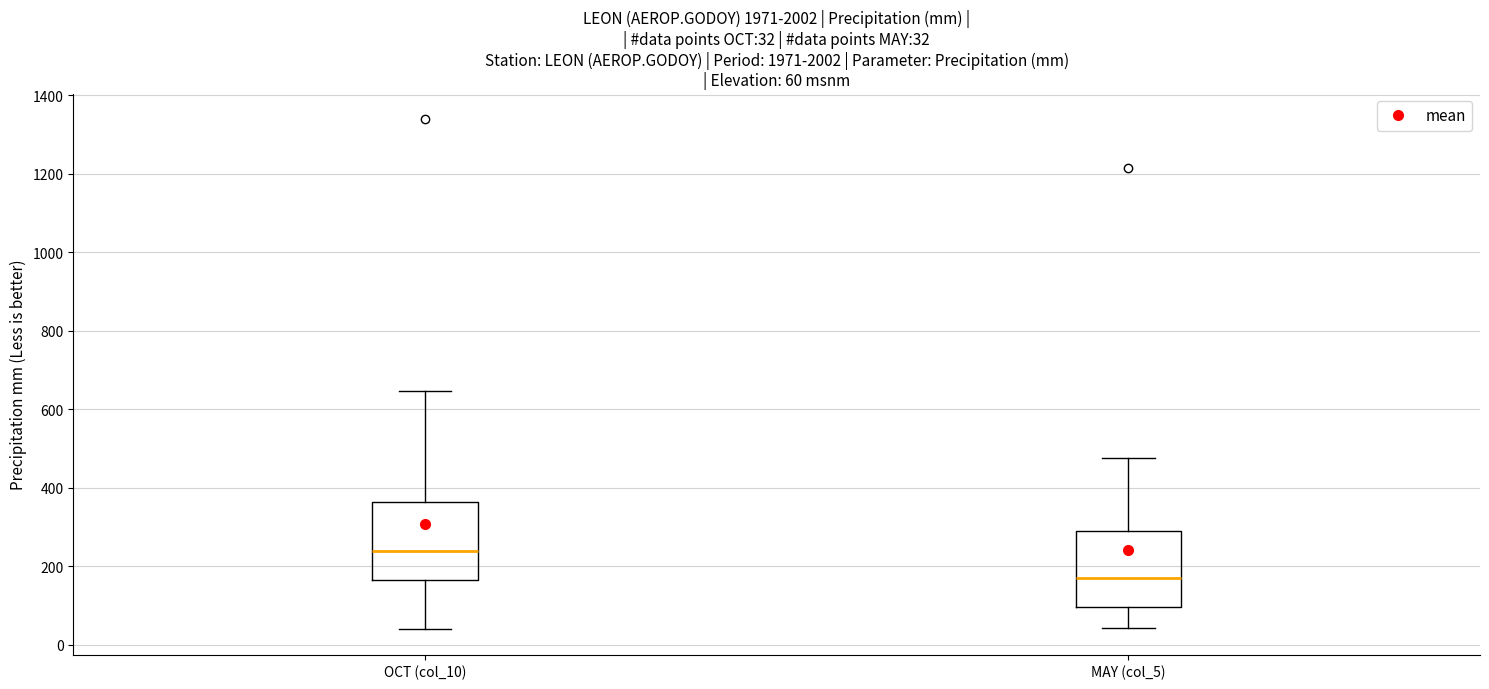

Which box's median line is the lowest?

MAY (col_5)